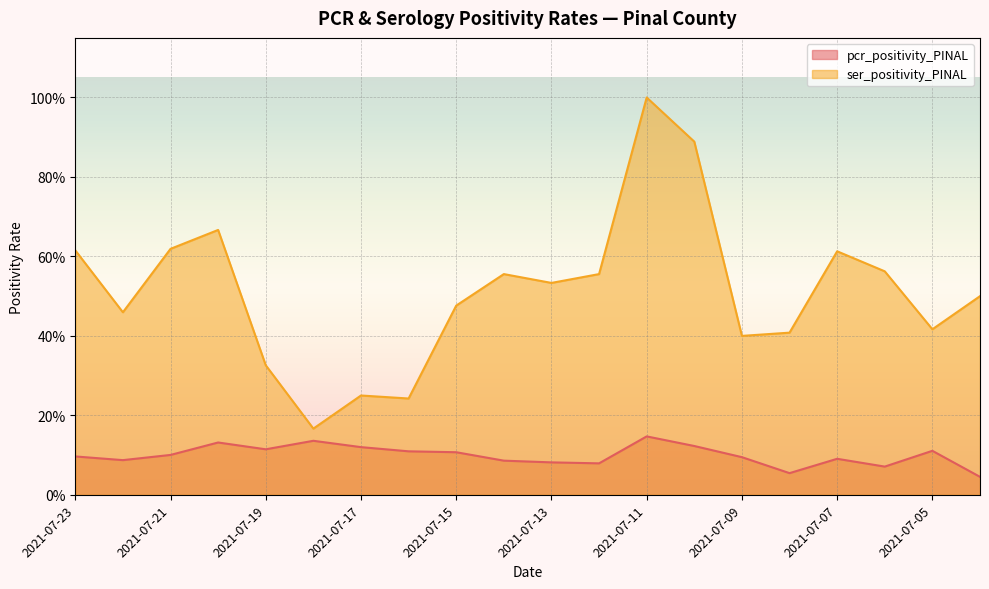

True or false: ser_positivity_PINAL has a value of 0.6 at 2021-07-21.

True